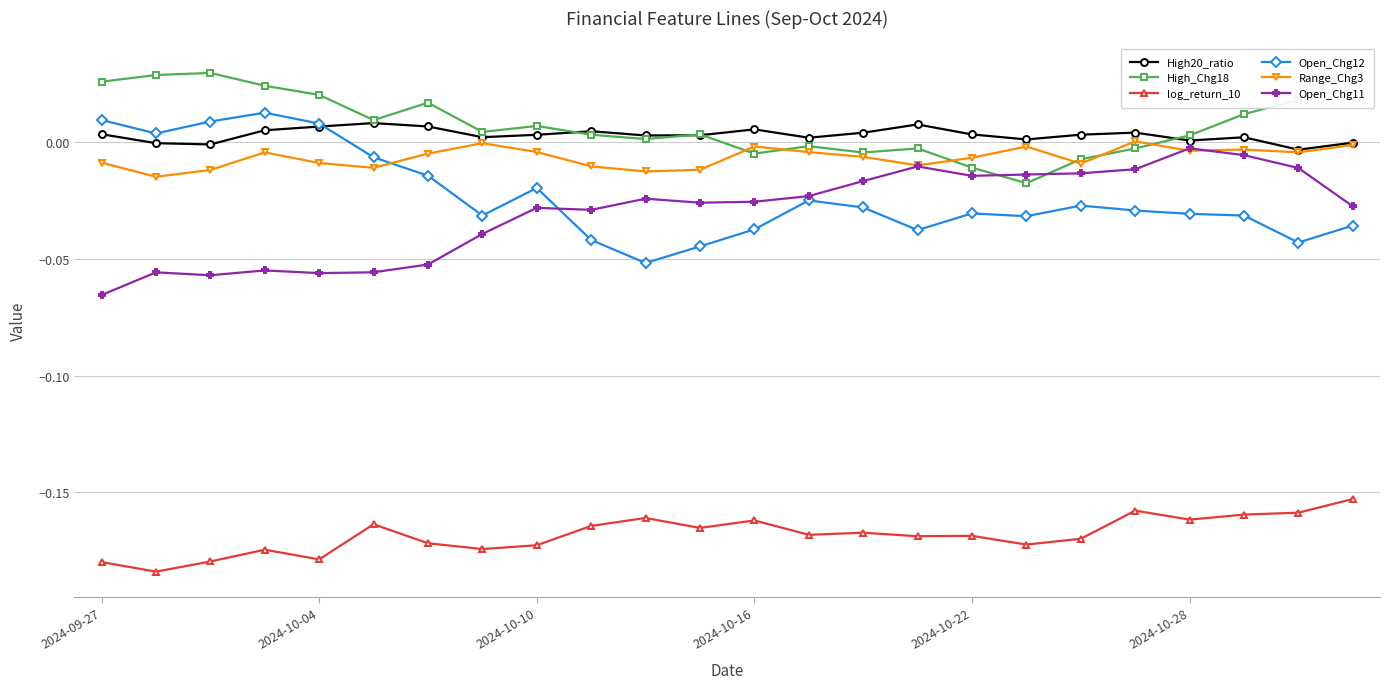

Is this an area chart (filled region under the line)?

No